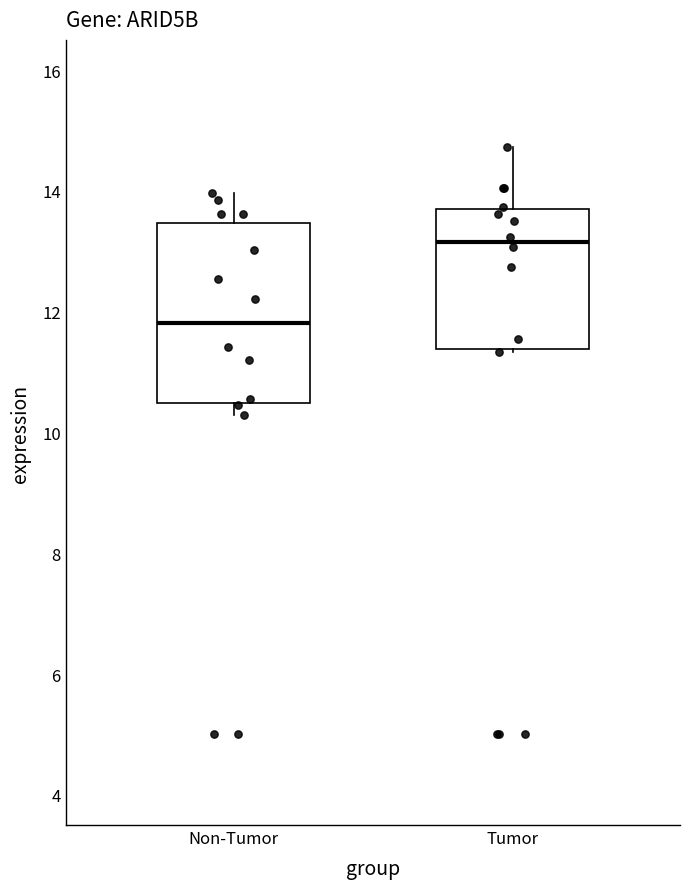

Reading left to right, read every box against the y-axis: the position of its median line, the range the box covers, and the ends of its whiskers. The values are not printed on the chart, so give them approximately, as read against the axis.

Non-Tumor: median 11.8, box 10.4 to 13.4, whiskers 10.2 to 14.0
Tumor: median 13.2, box 11.4 to 13.6, whiskers 11.4 to 14.8